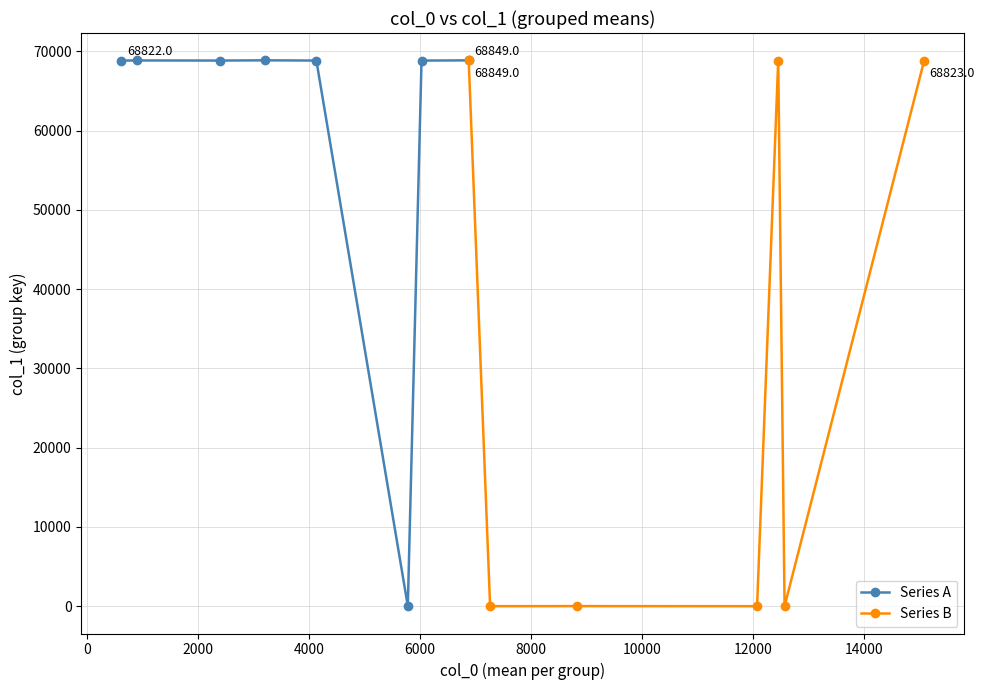

What is the value of the 4th point from the left?

68824